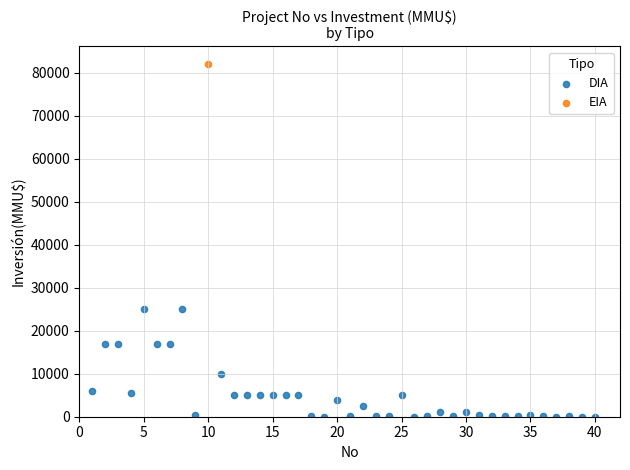

What are all the series names shown in the legend?

DIA, EIA